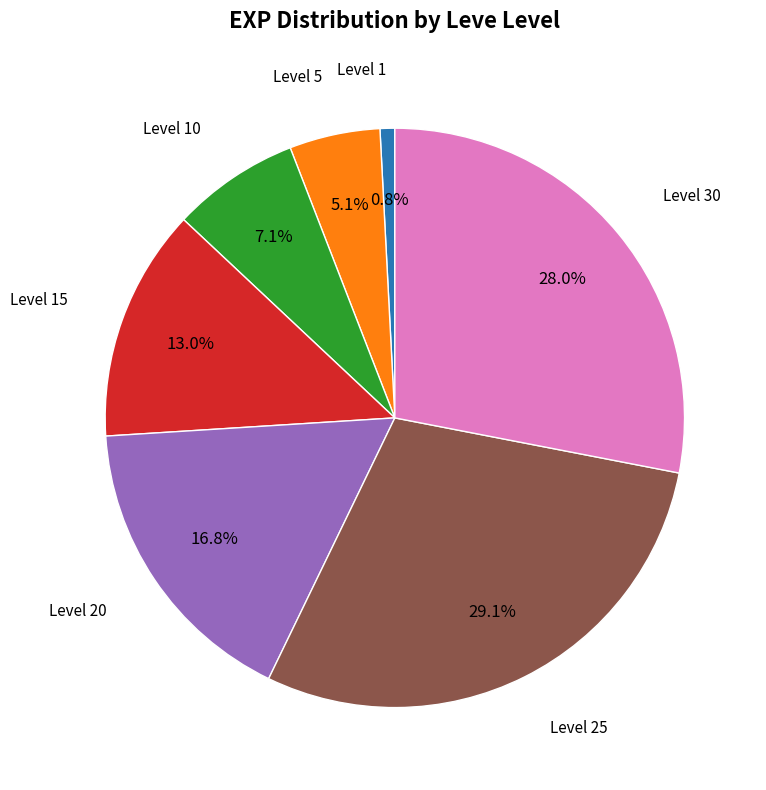

Is there a majority slice in this chart?

No